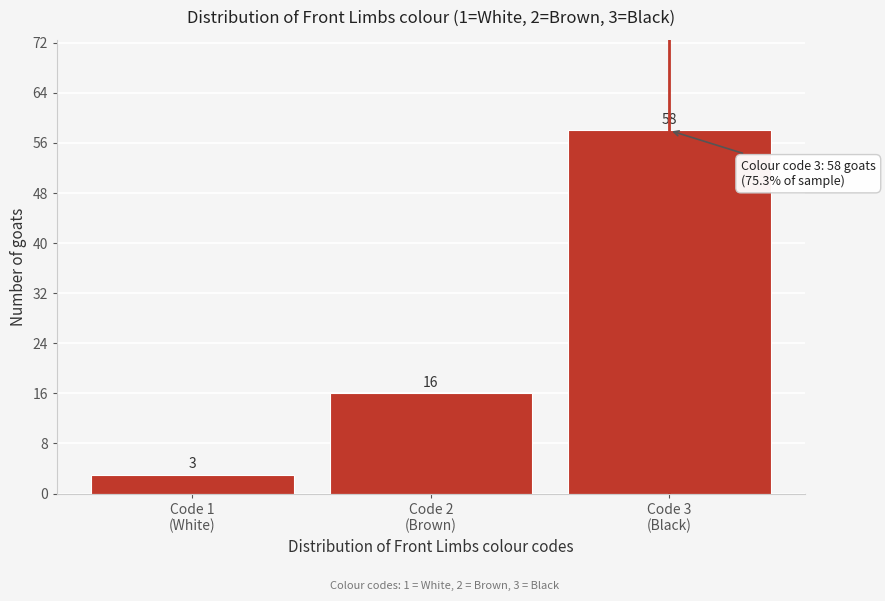

Reading left to right, transcribe all the data shown in this chart.

3	16	58